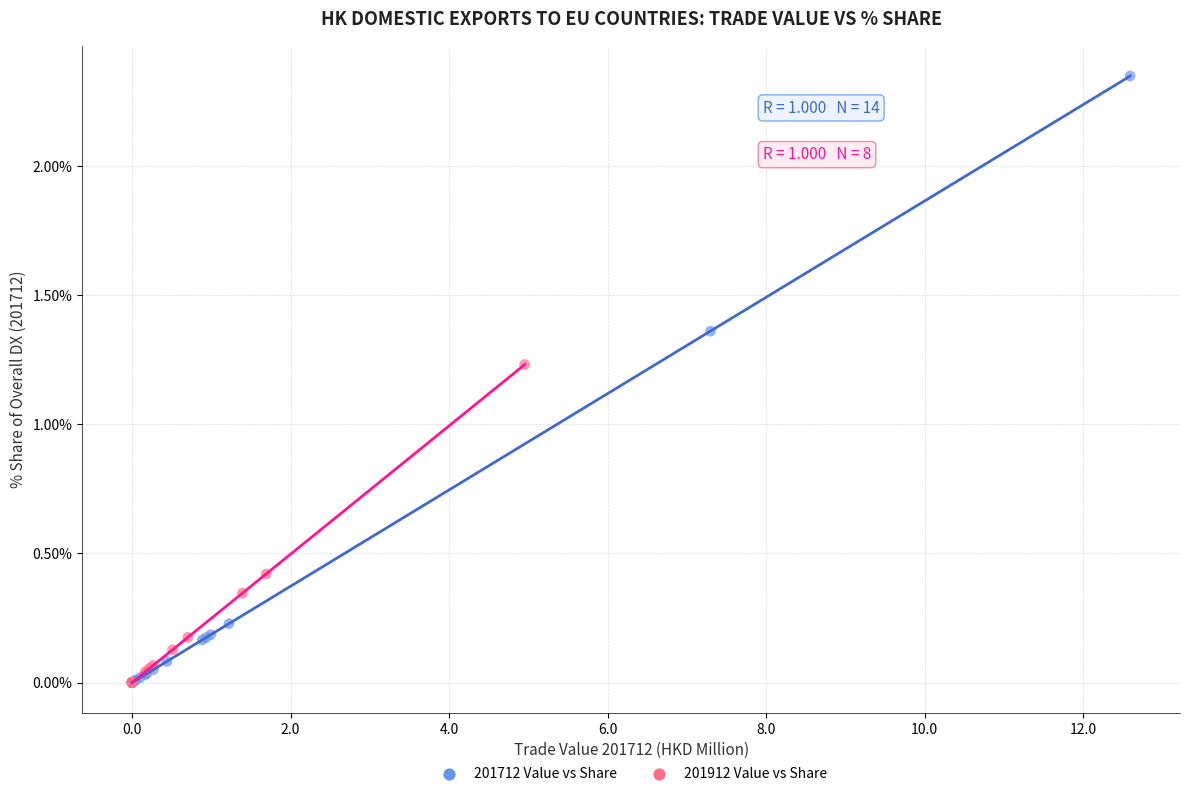

Which series reaches the maximum Y coordinate?

201712 Value vs Share